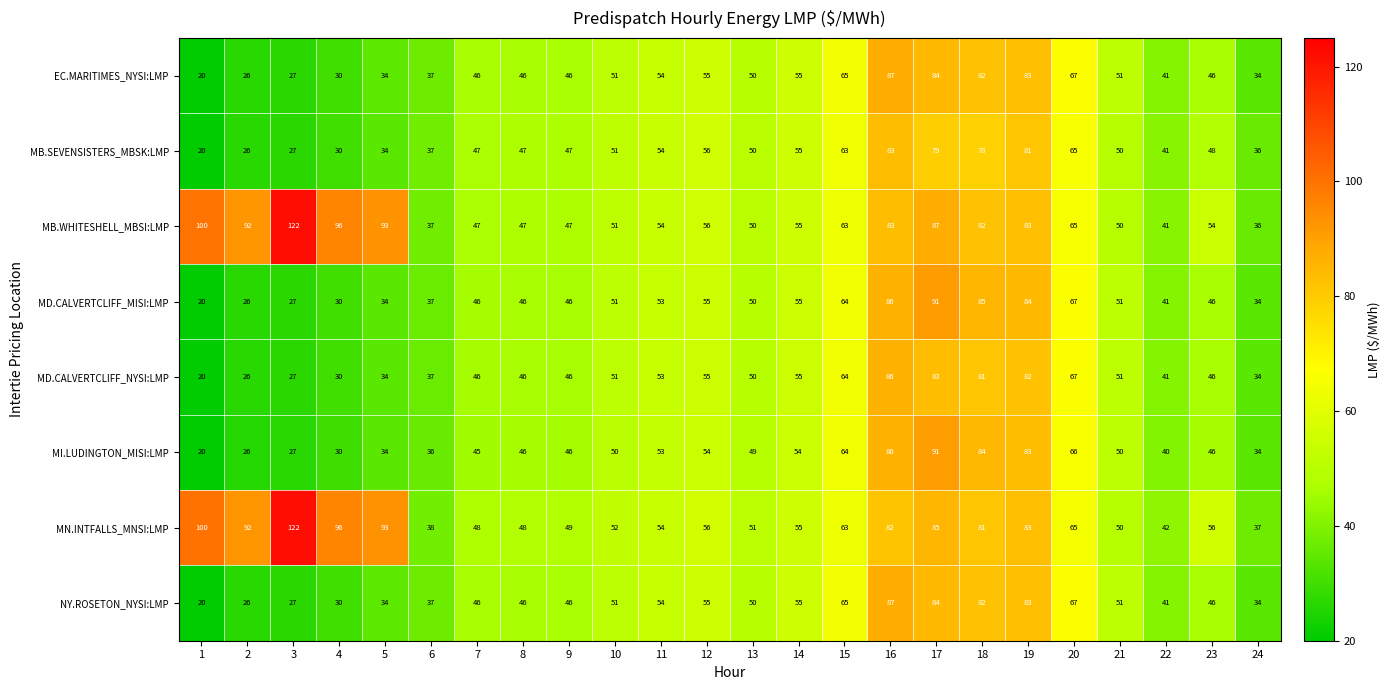

Between 2 and 8, which series saw the biggest shift?

MB.WHITESHELL_MBSI:LMP